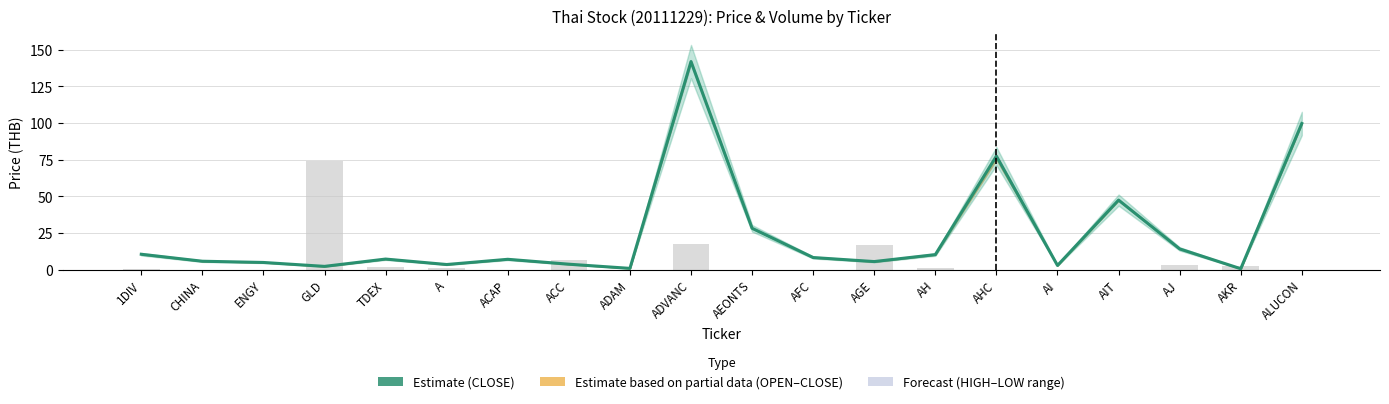

Which has a higher value, TDEX or CHINA?

TDEX